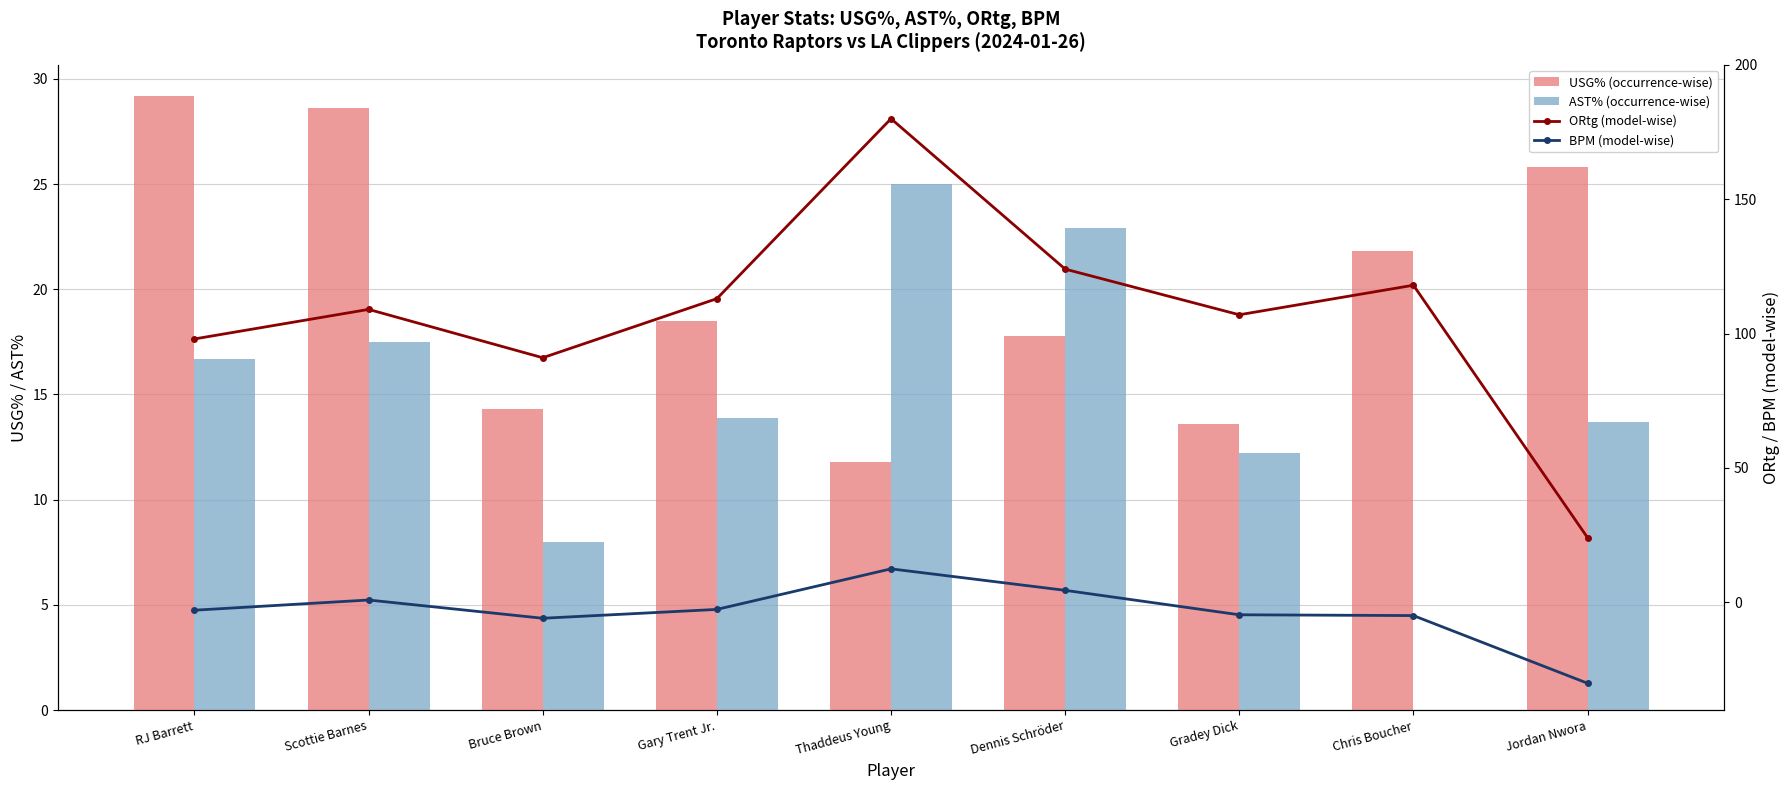

How many groups of bars are there?

9